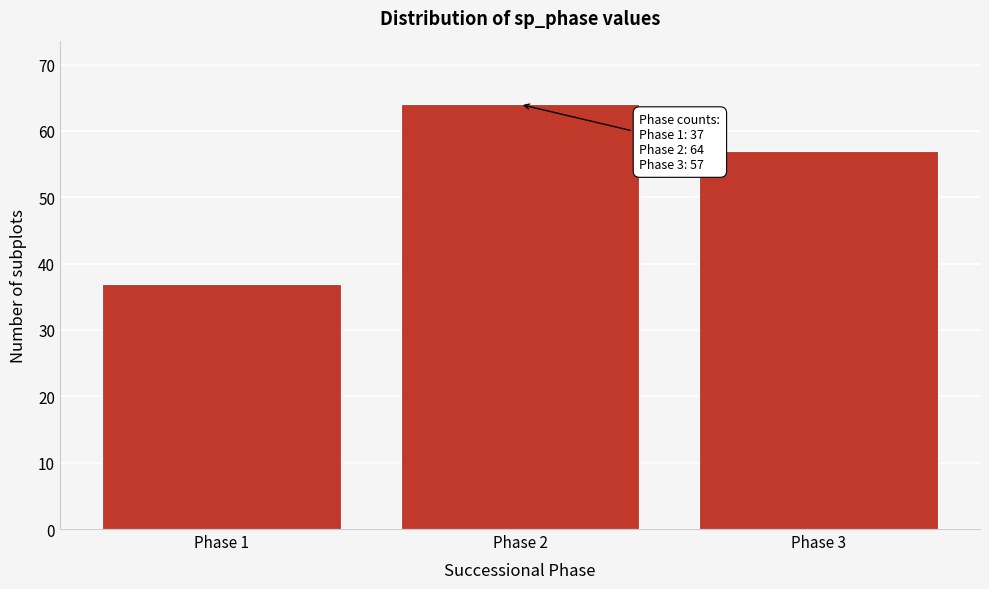

Reading left to right, what are all the values shown in this chart?

Phase 1=37	Phase 2=64	Phase 3=57